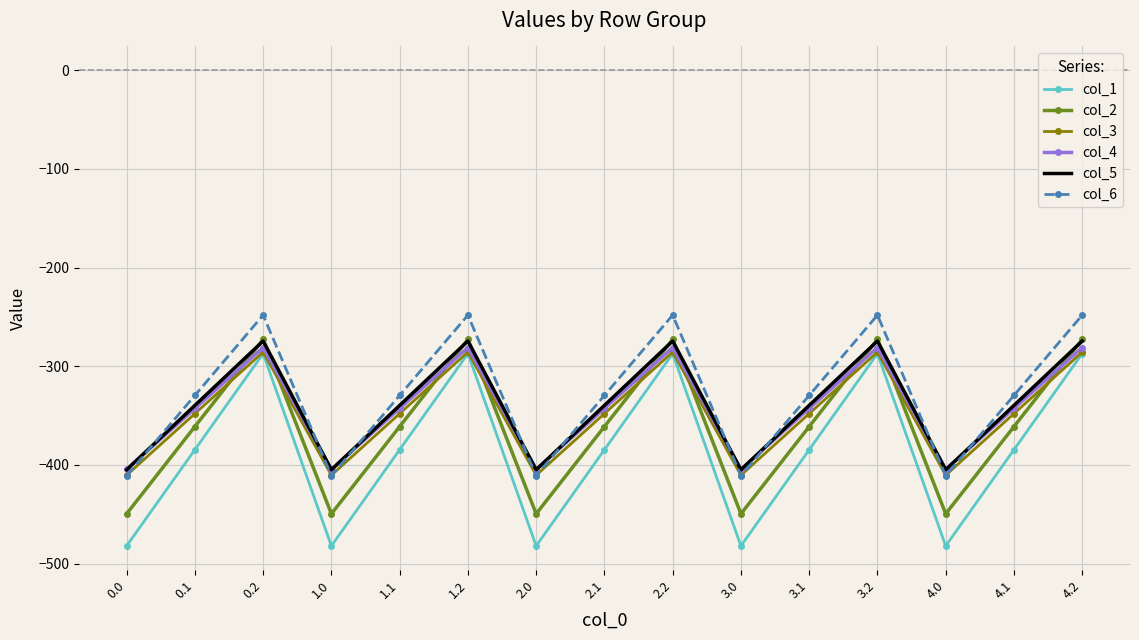

What is the sum of all col_2 values?

-5416.5